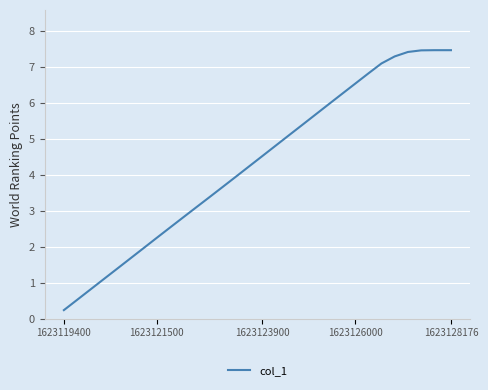

What is the maximum value shown in the chart?

7.5